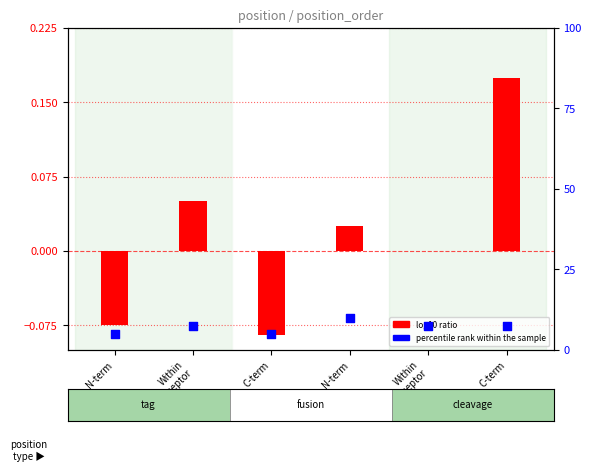

Is the value of log10 ratio at N-term greater than the value of percentile rank within the sample at Within
Receptor?

No